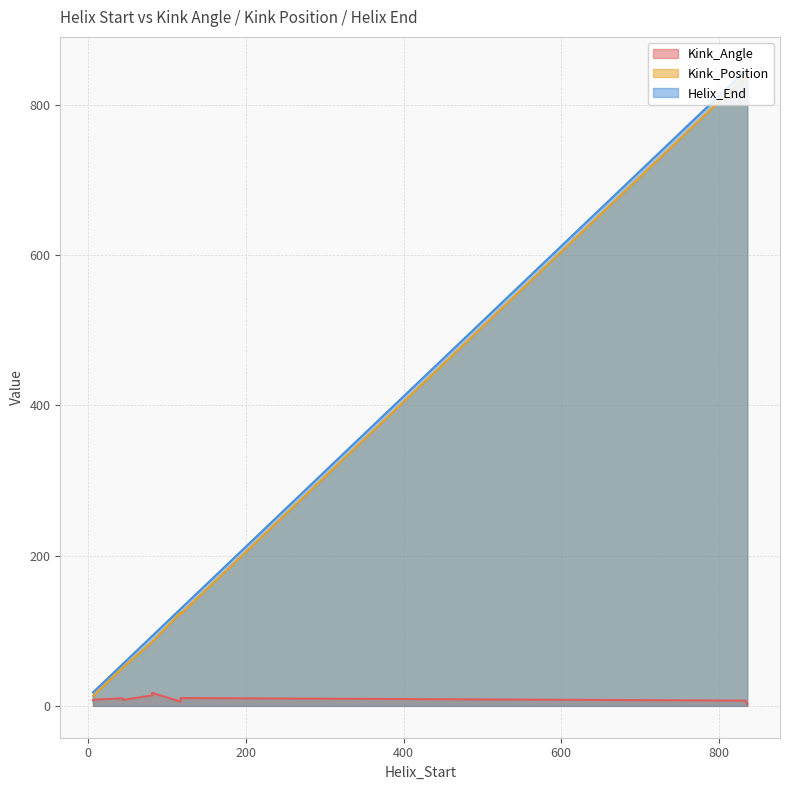

Where does the Kink_Angle series first go above 7?

6